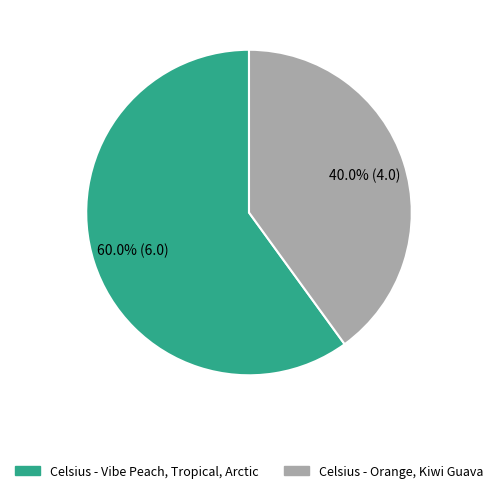

What is the largest slice in the pie chart?

Celsius - Vibe Peach, Tropical, Arctic